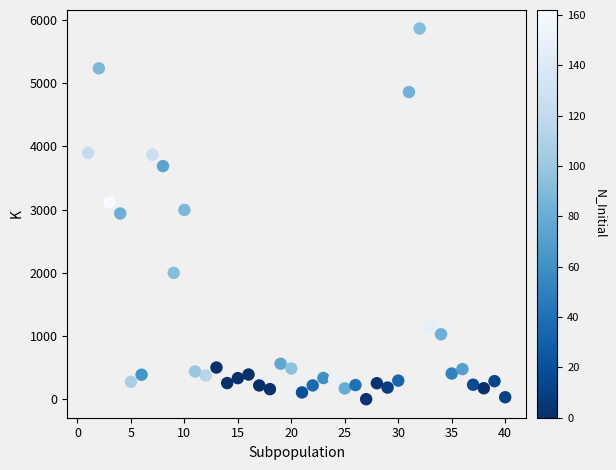

What is the range of Y values (max minus min)?

5864